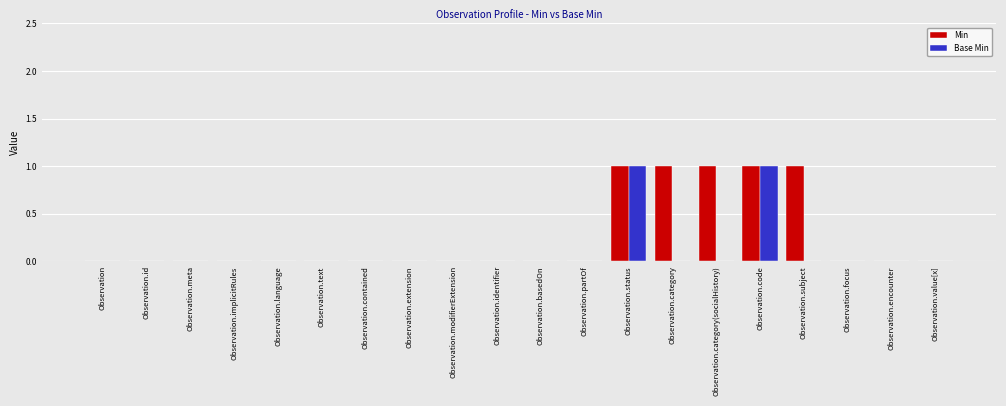

Is the value of Base Min at Observation.text greater than the value of Min at Observation.status?

No